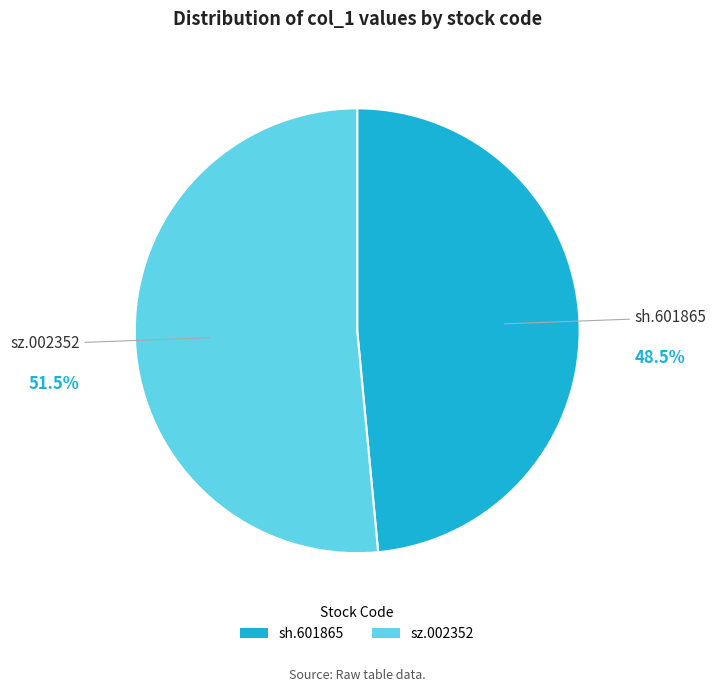

Do sz.002352 and sh.601865 together represent more than half of the pie?

Yes